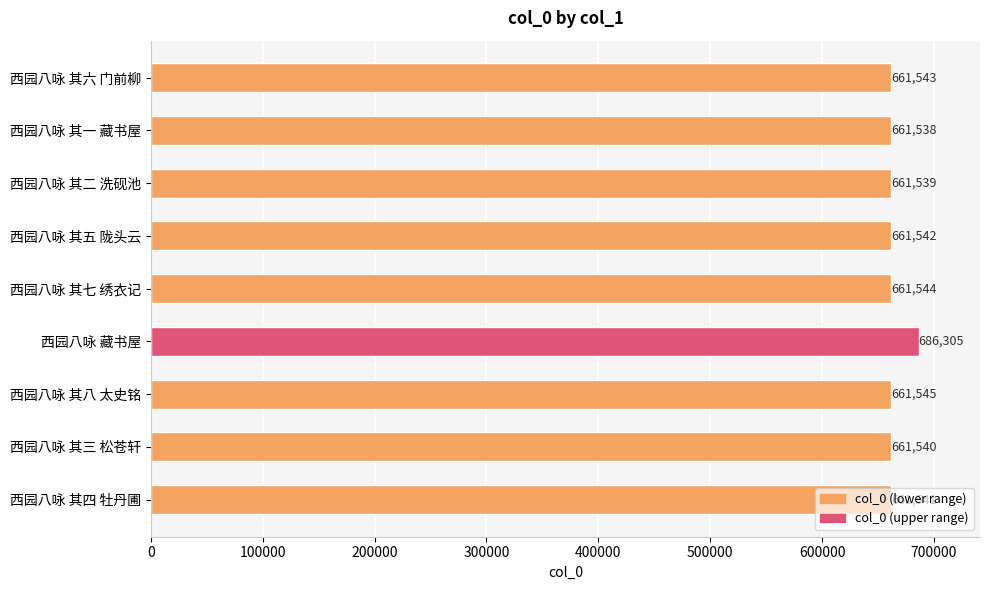

The value at 西园八咏 其七 绣衣记 is 407512. True or false?

False